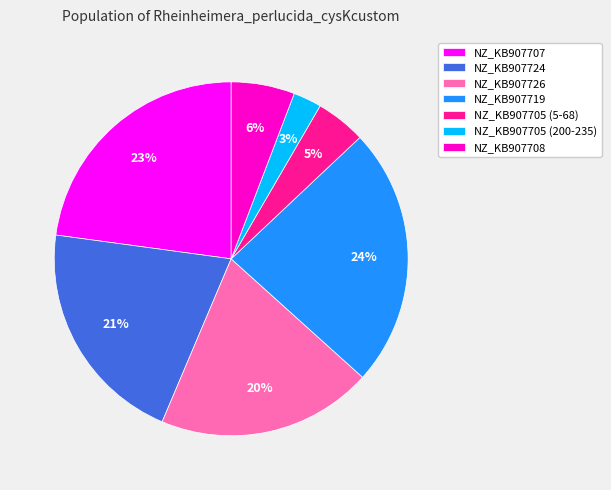

Is there a majority slice in this chart?

No